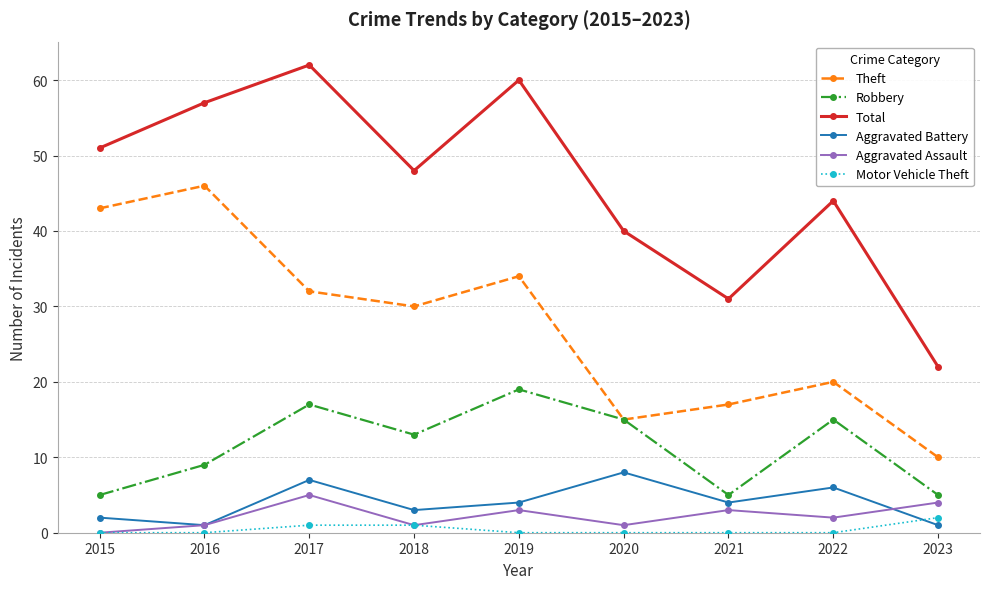

True or false: Total and Aggravated Assault intersect in this chart.

False